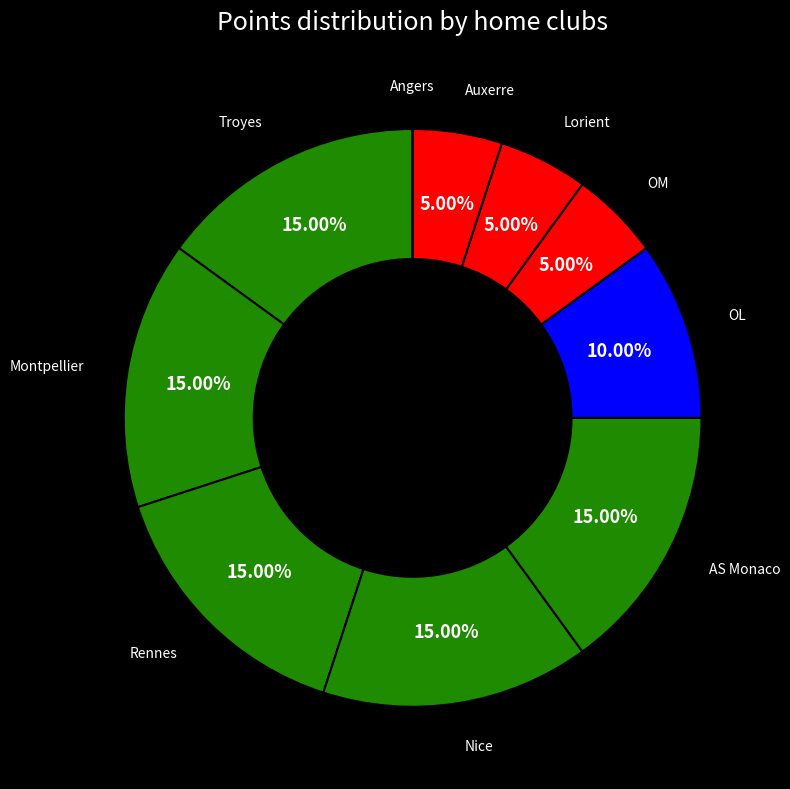

Which category has the smallest portion of the pie?

Angers